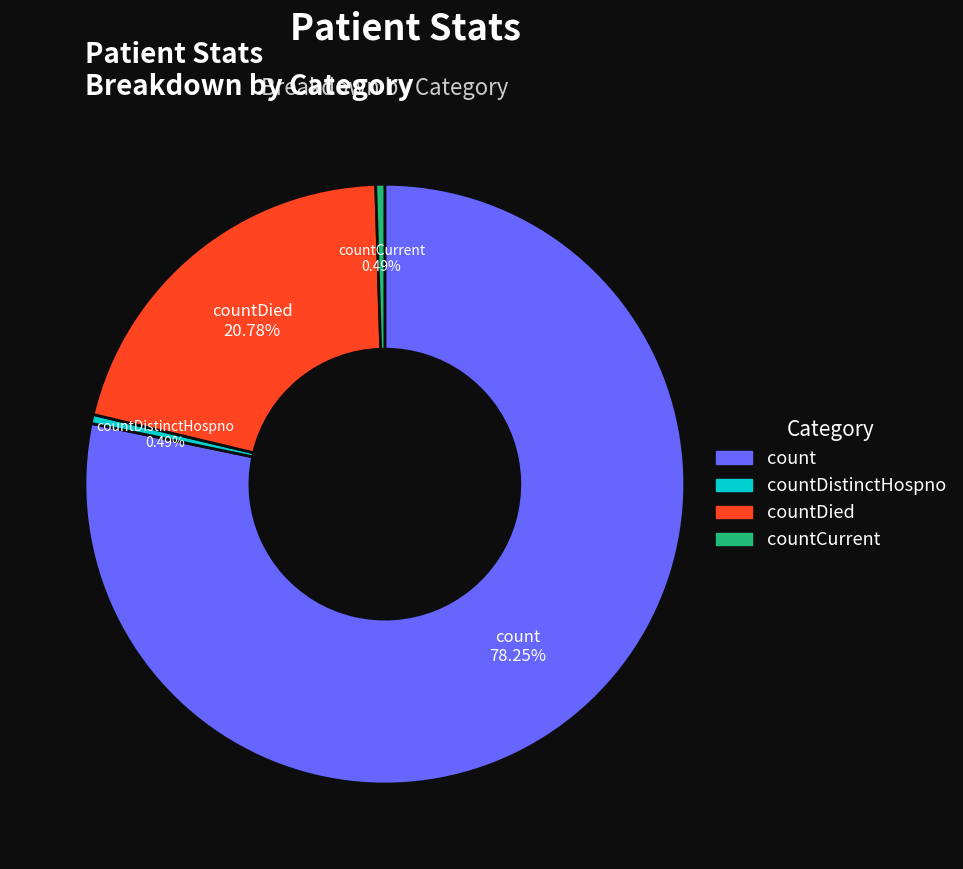

Is there any slice that represents more than half of the pie?

Yes